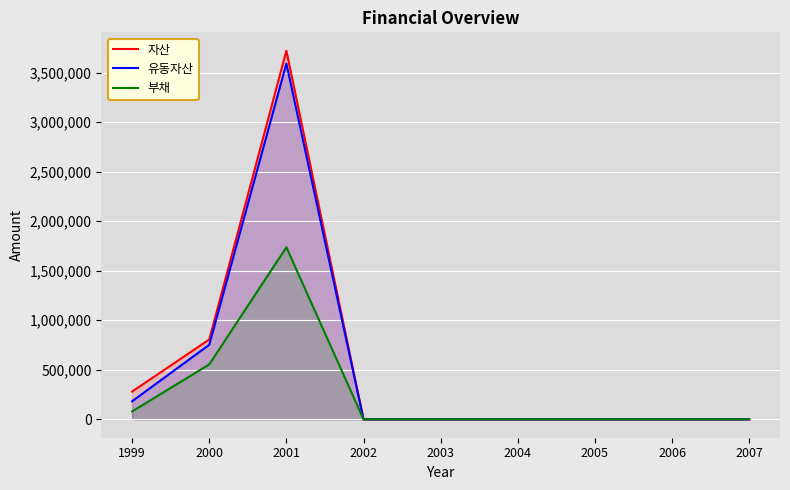

The 유동자산 series shows 1970719 at 2005. True or false?

False